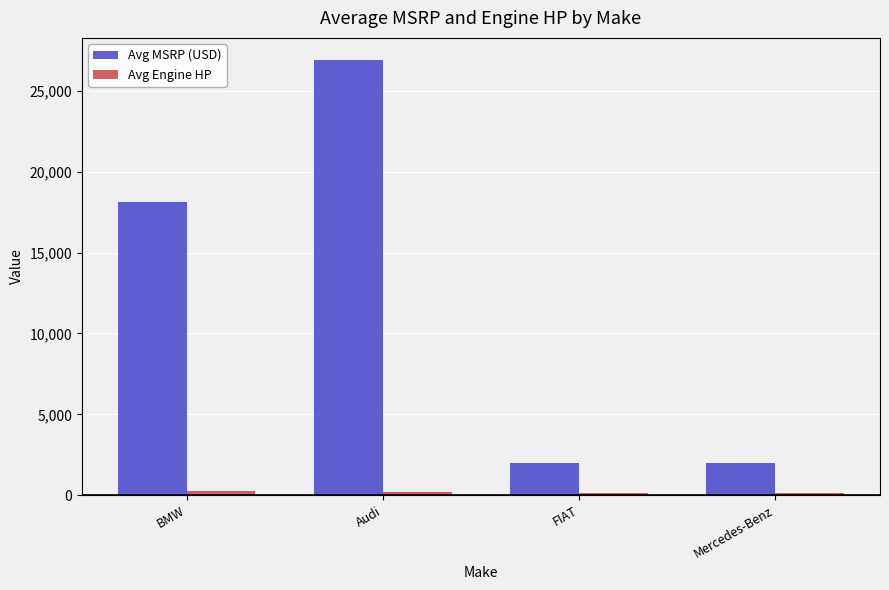

Which category has the highest value in the Avg MSRP (USD) series?

Audi